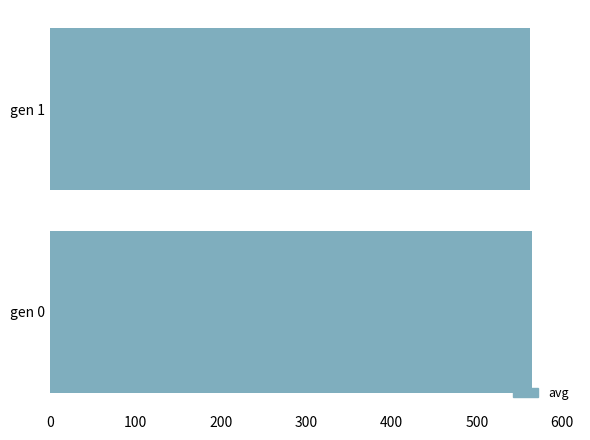

Count the values in the range 562 to 564.

1